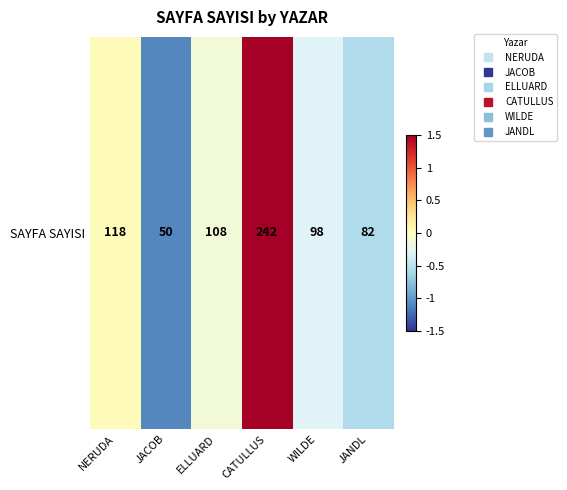

What is the smallest value displayed?

-1.1